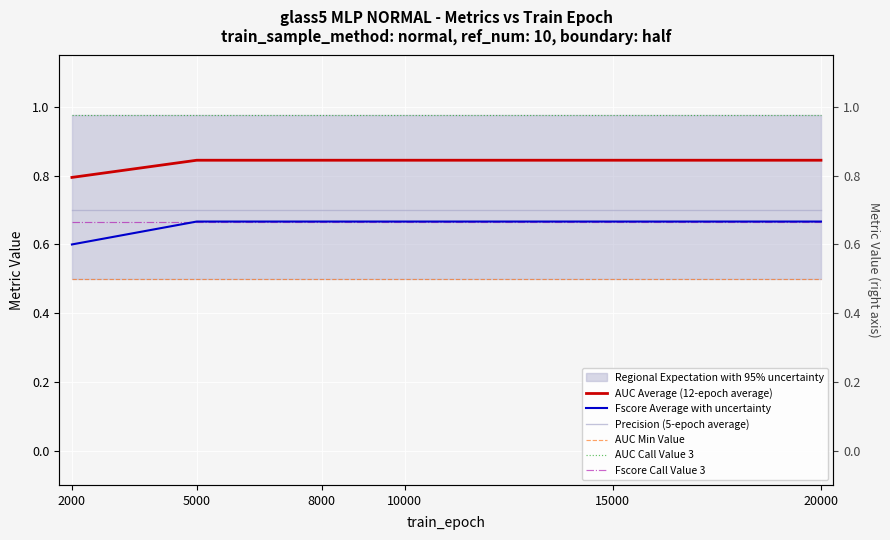

Which has a higher value, 5000 or 20000?

5000